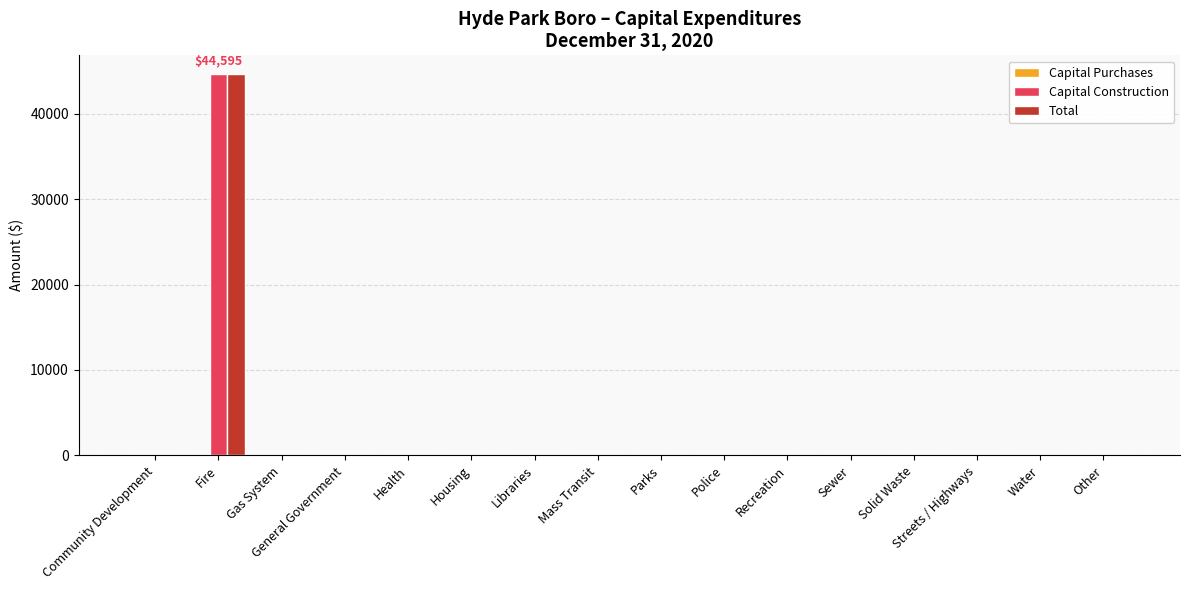

Which category has the highest value in the Capital Construction series?

Fire